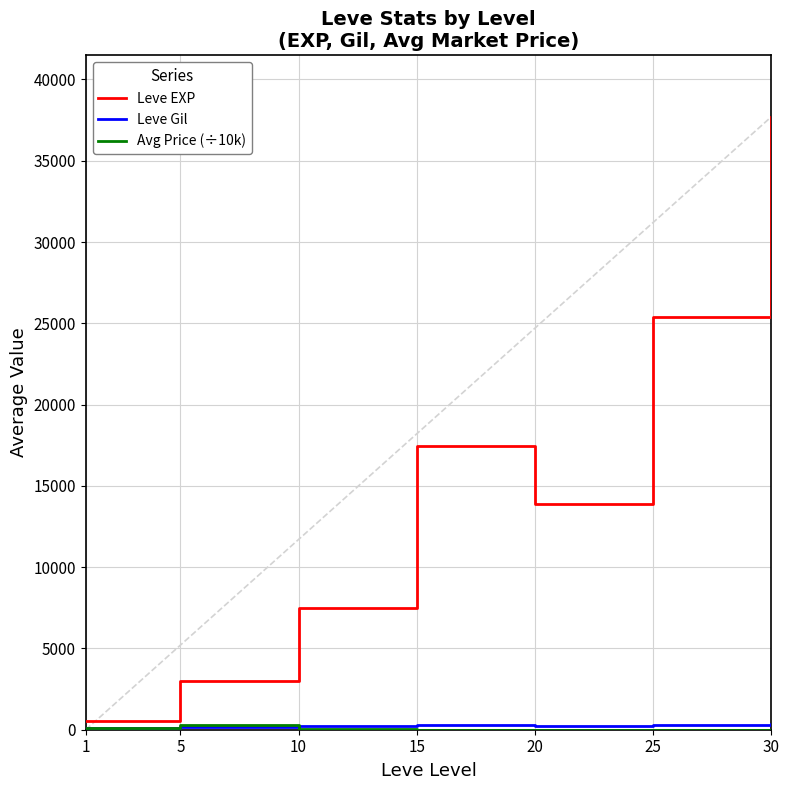

What is the maximum value shown in the chart?

37715.0